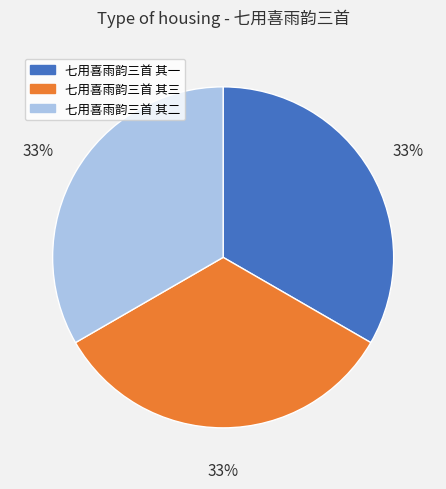

How many segments does this pie chart have?

3